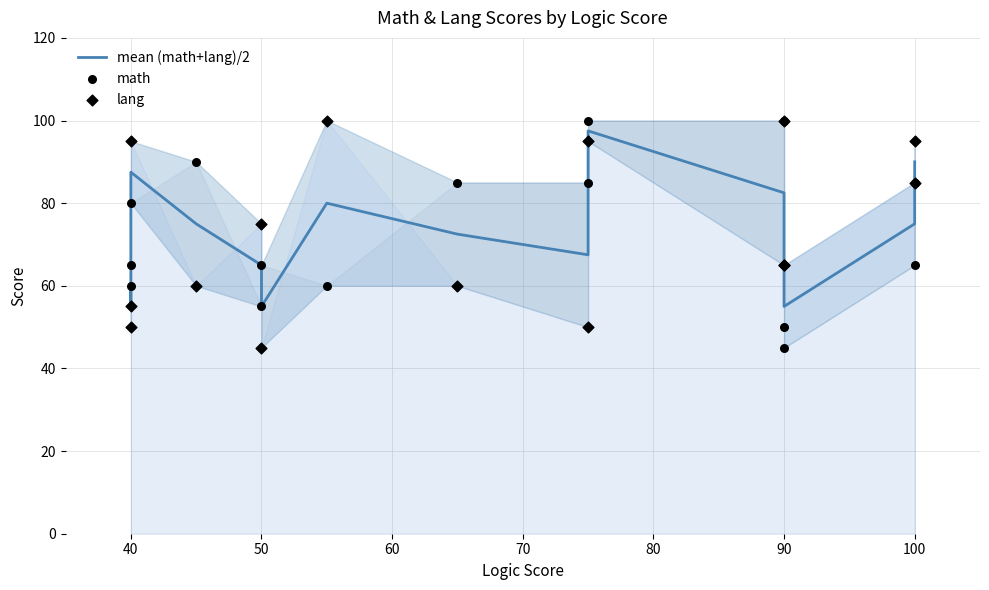

Which series contains the lowest Y value?

math